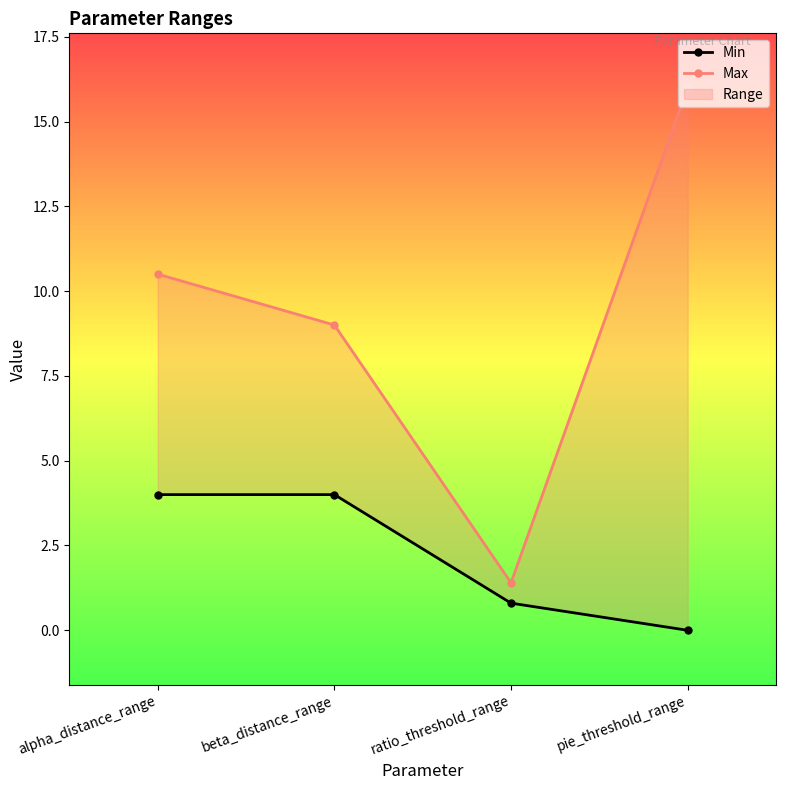

What is the label of the 3rd point from the right?

beta_distance_range